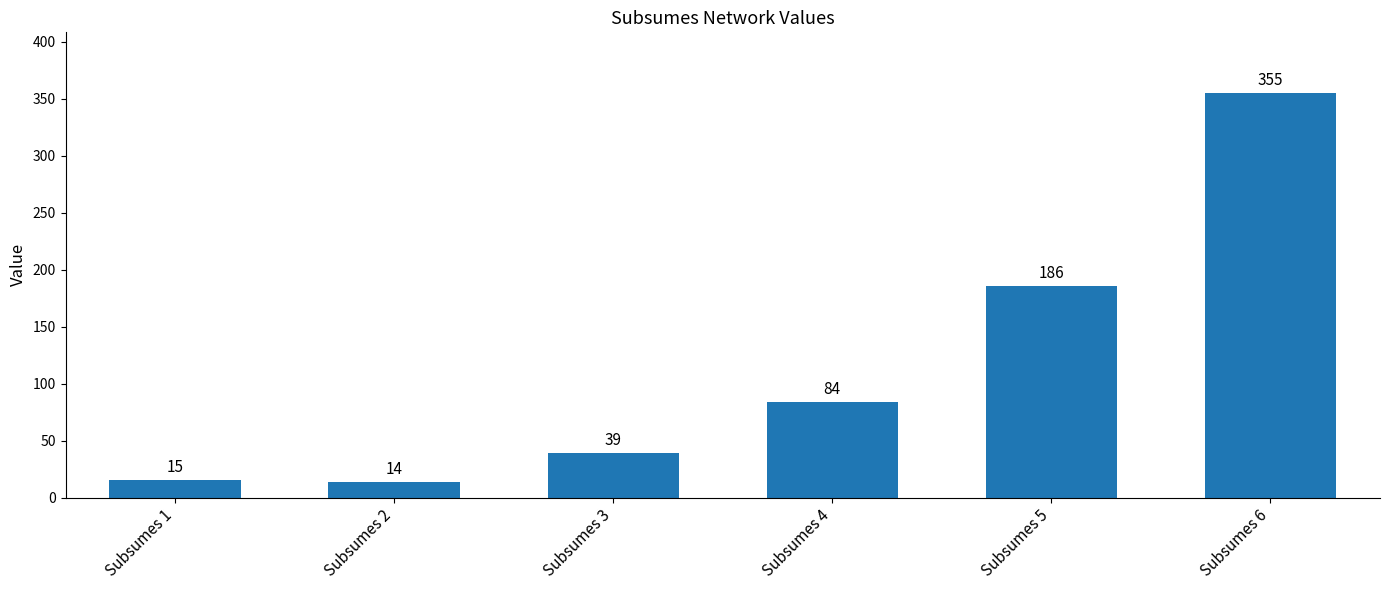

What is the value of the 5th bar from the left?

186